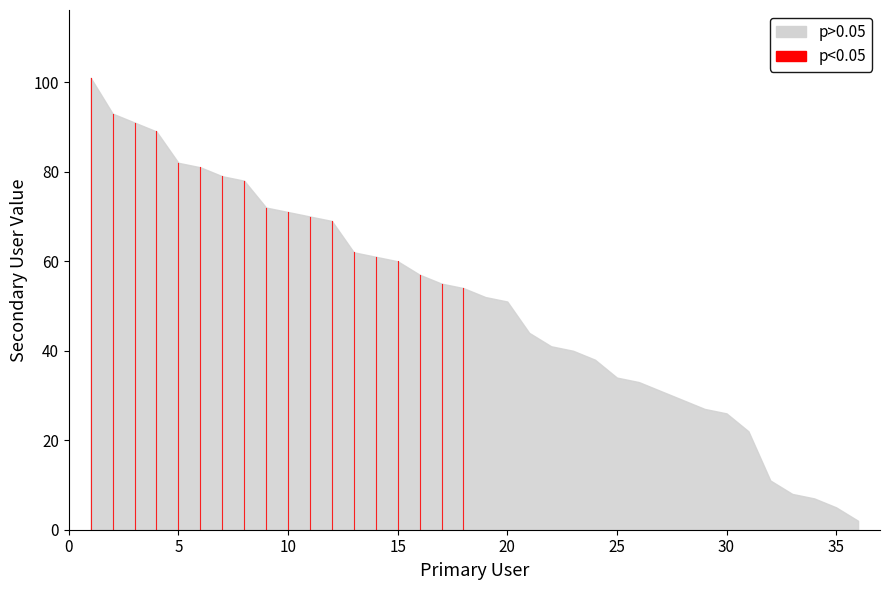

Does the chart display data point markers on the line(s)?

No